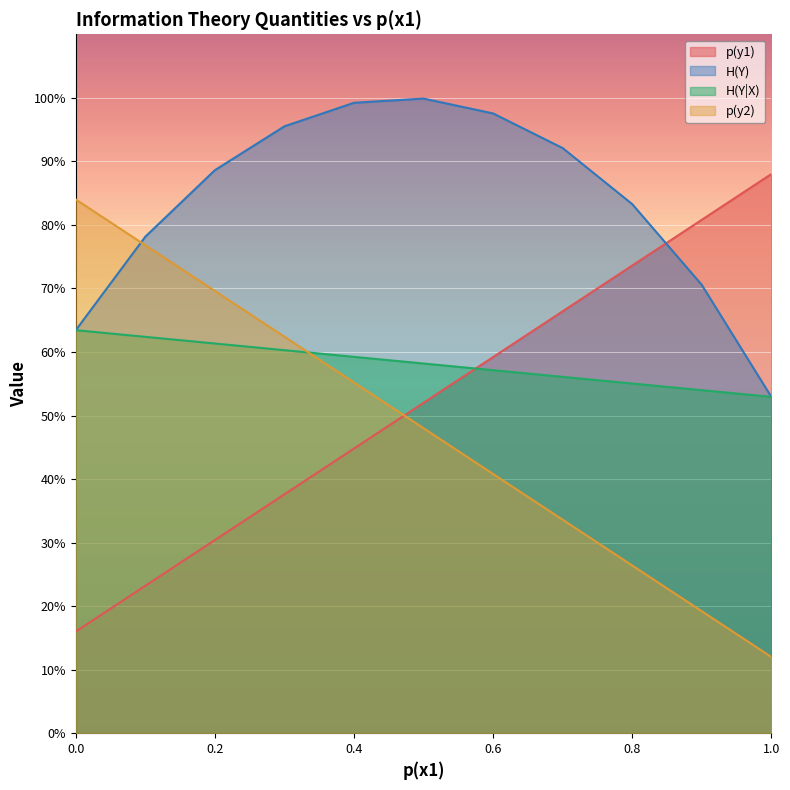

True or false: p(y1) has more than 1 points higher than both neighbors.

False